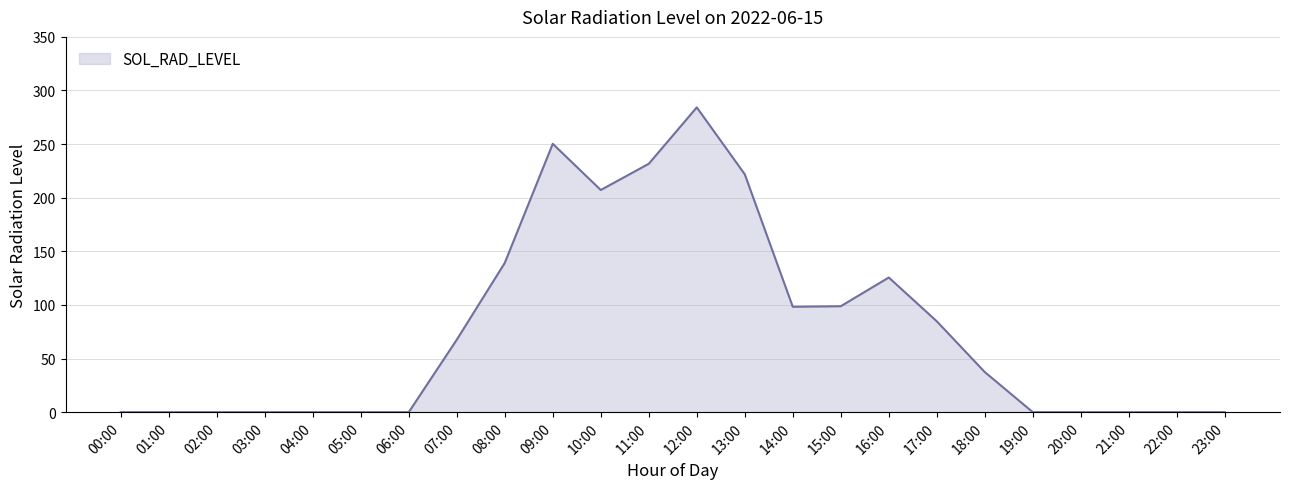

Between 16:00 and 07:00, which is larger?

16:00